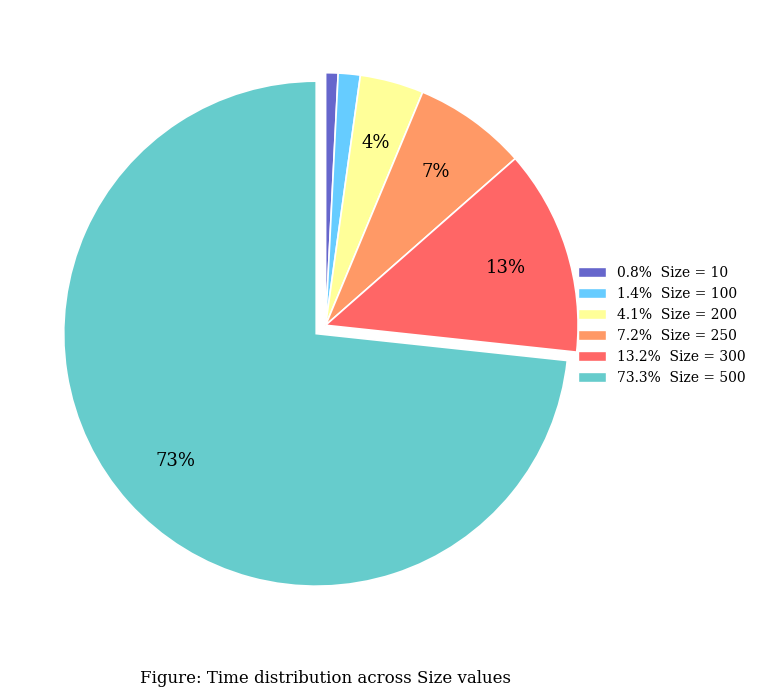

Is there a majority slice in this chart?

Yes